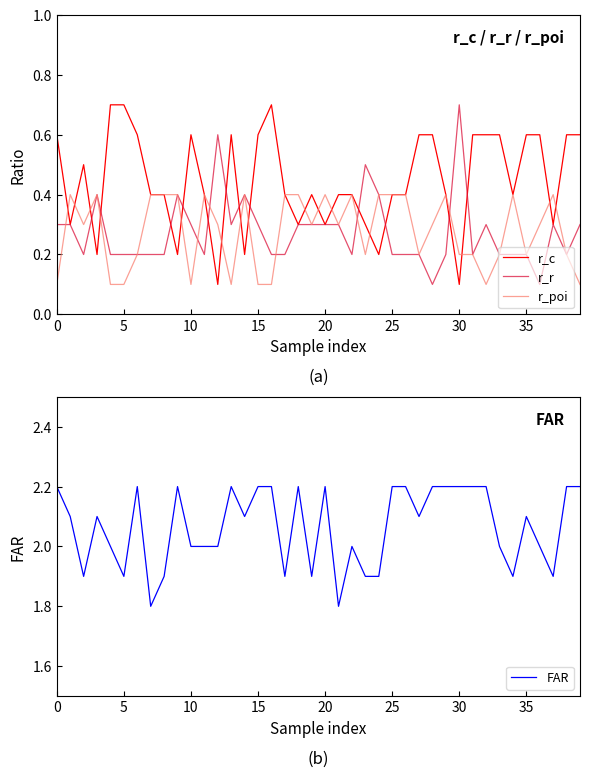

Which series ends up on top after the final intersection of r_poi and r_r?

r_r